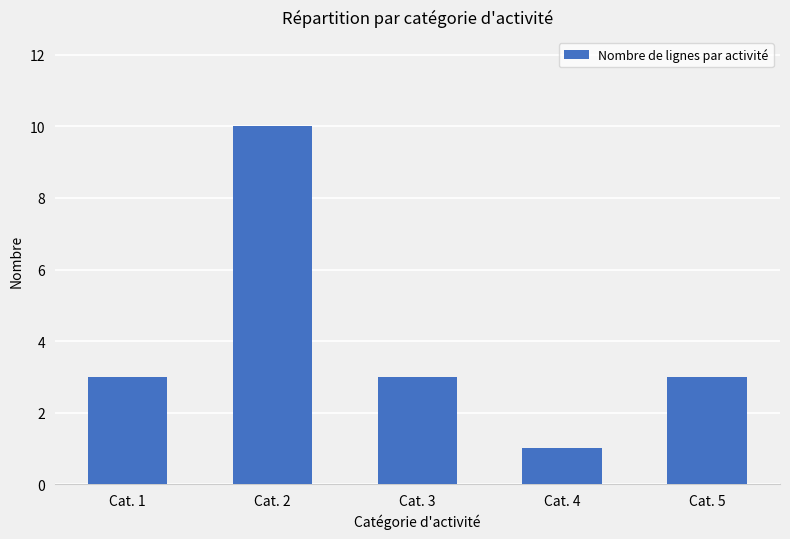

True or false: the data shows 5 at Cat. 5.

False